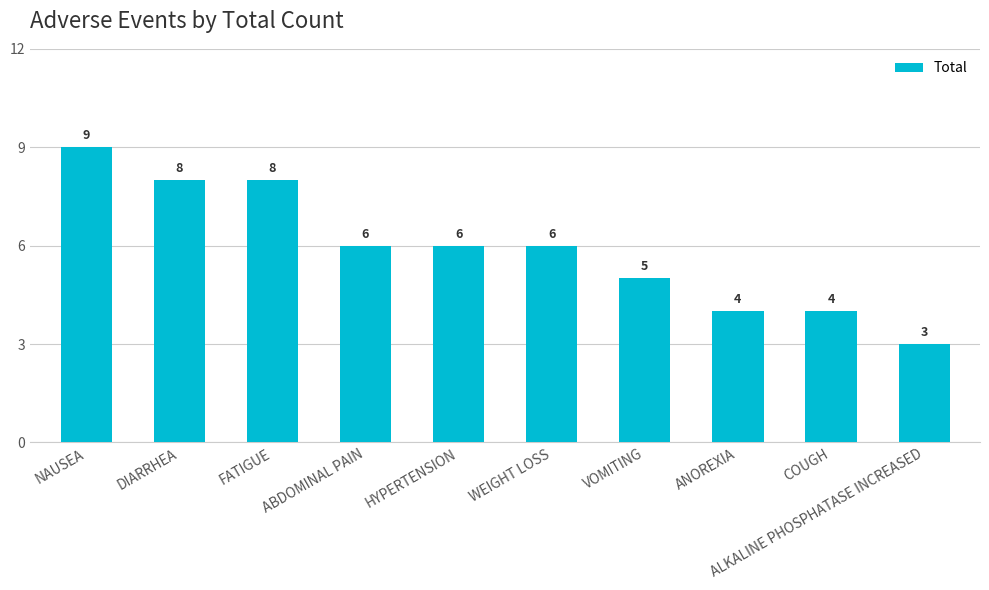

At which category does the chart reach its peak across all series?

NAUSEA